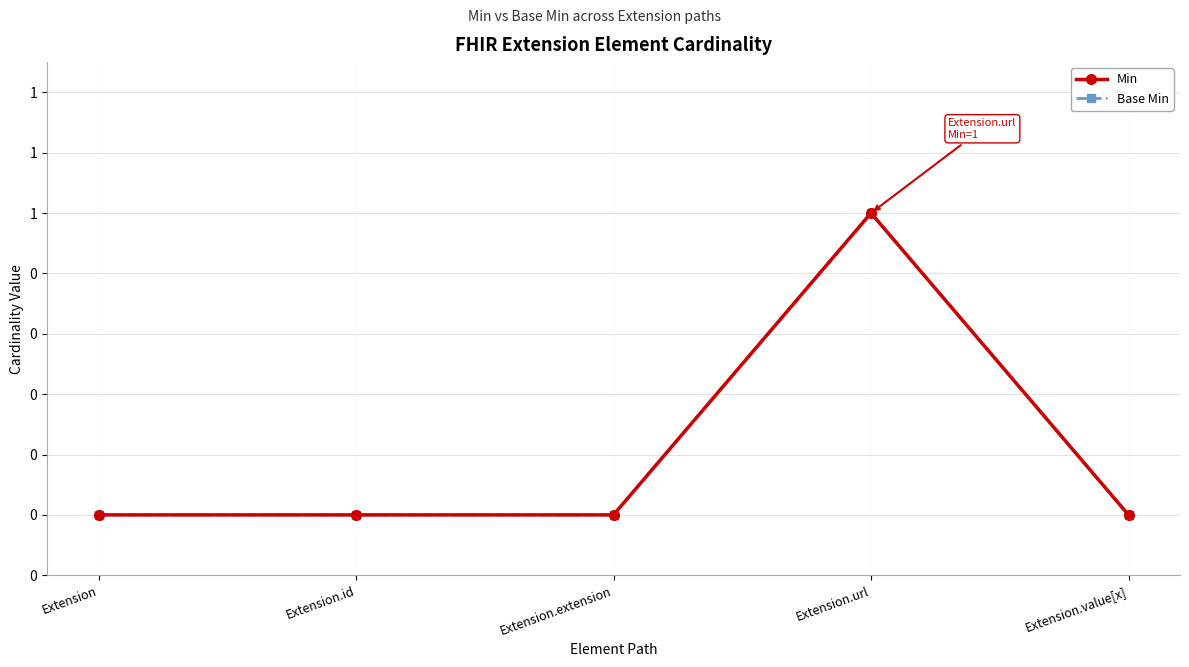

Is this an area chart (filled region under the line)?

No